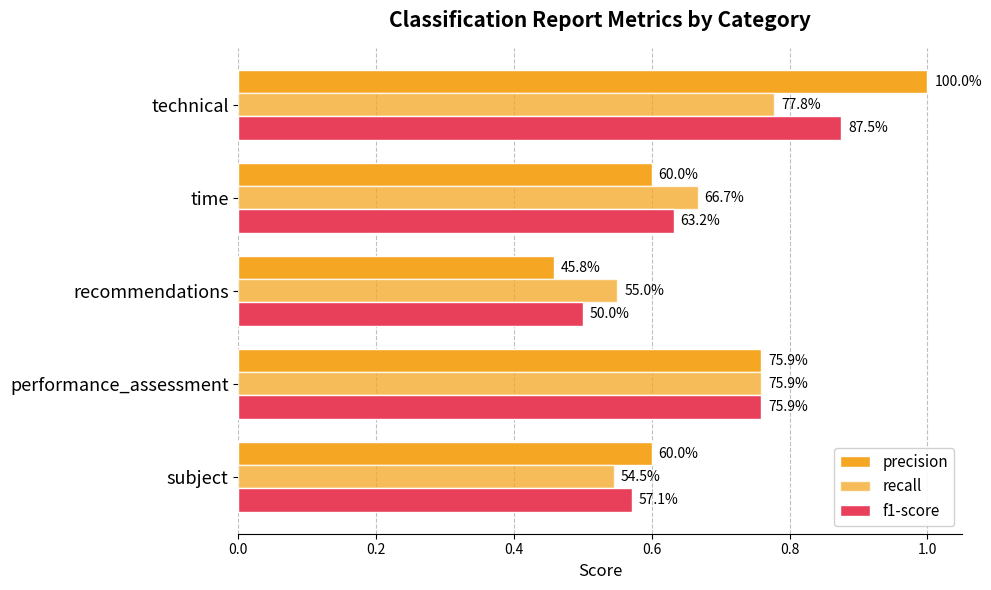

What is the value of the f1-score bar at the 1st from the left?

0.6